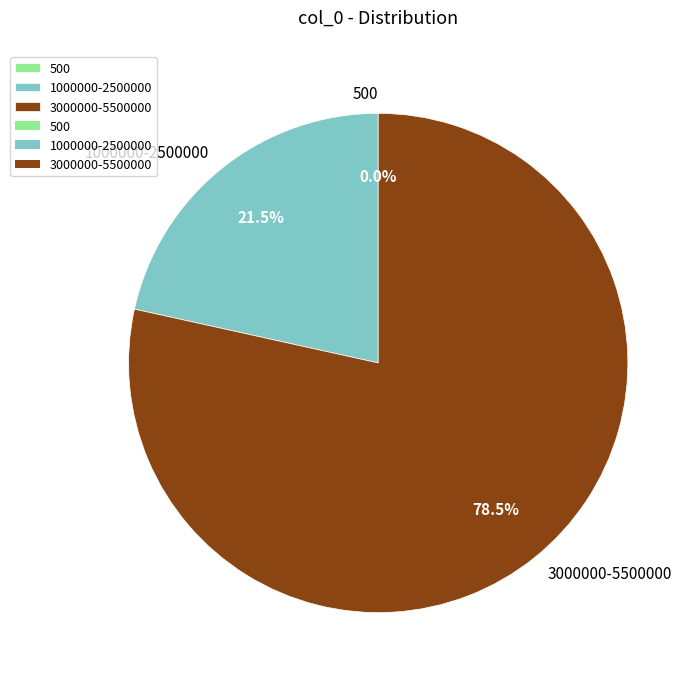

Does any single category account for the majority?

Yes